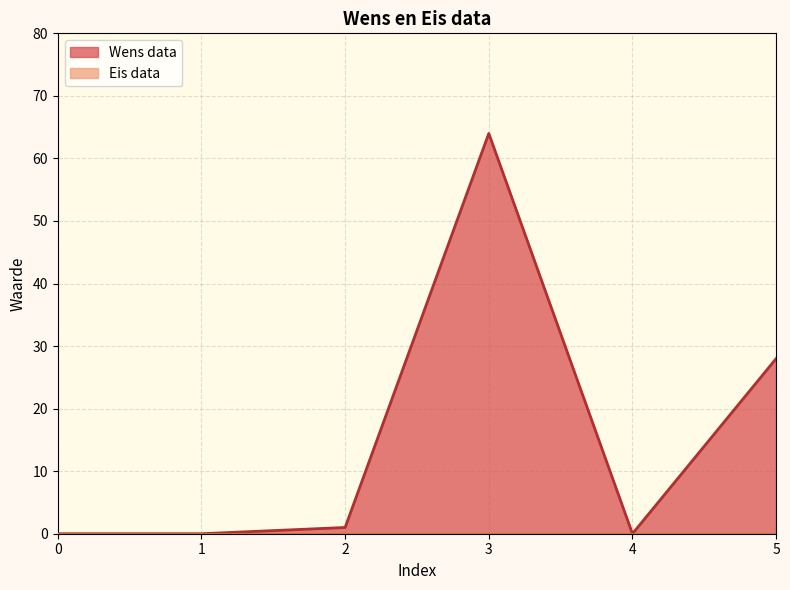

Reading right to left, transcribe all the data shown in this chart.

5=28	4=0	3=64	2=1	1=0	0=0